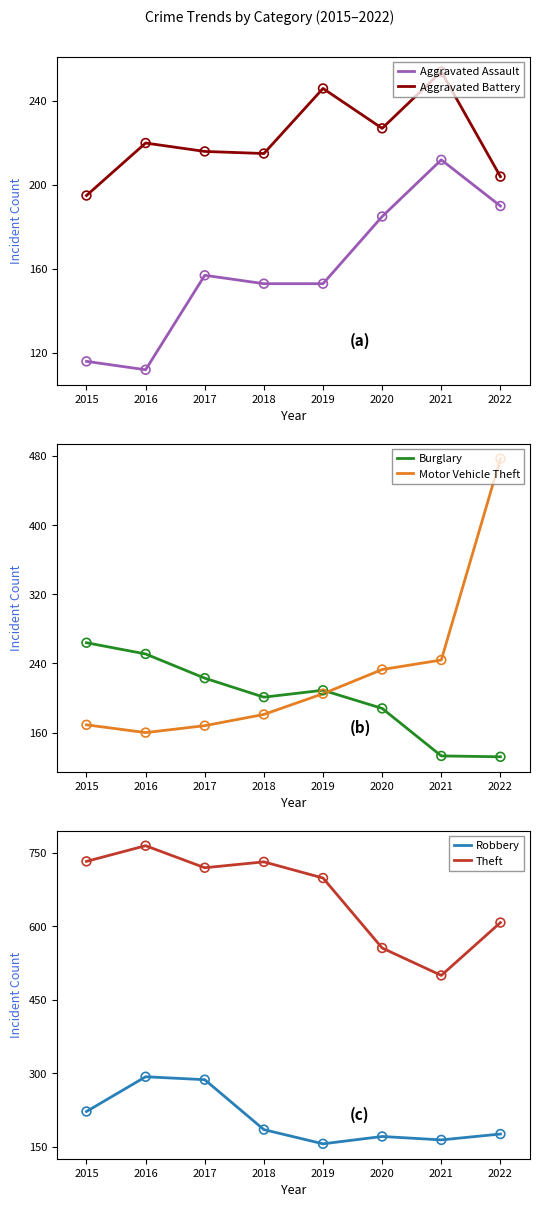

Which series has the largest total across all categories?

Theft